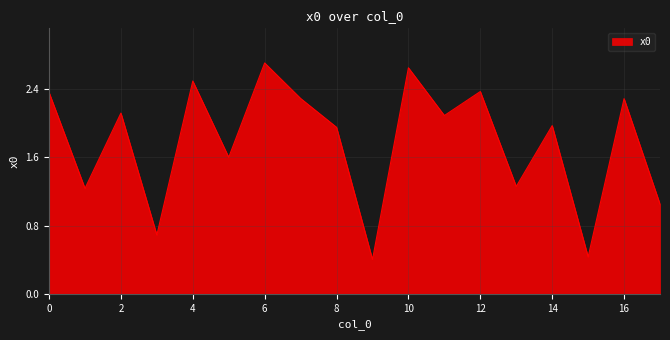

What is the difference between the maximum and minimum values?

2.3